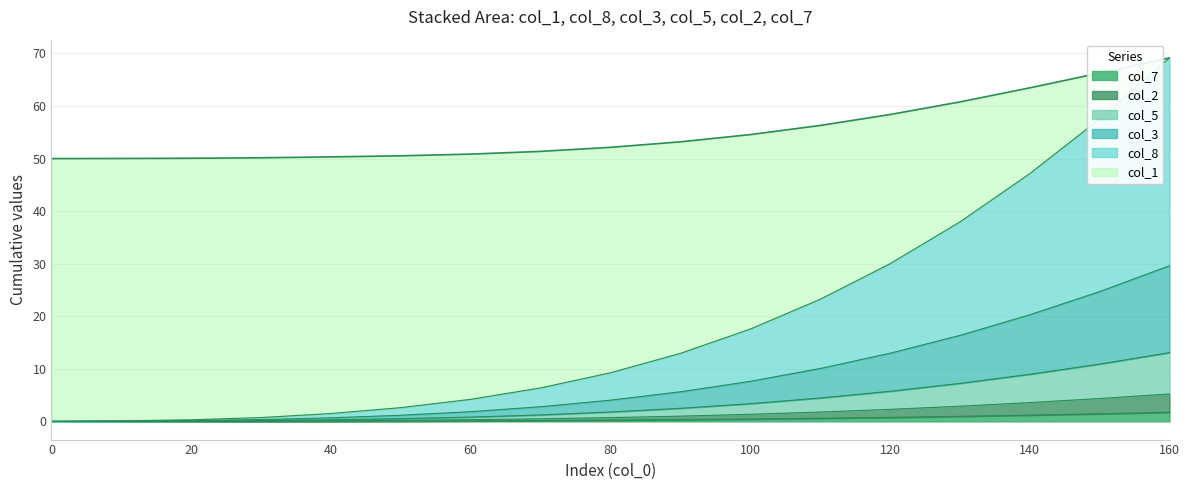

What is the highest value of the col_7 series?

1.7